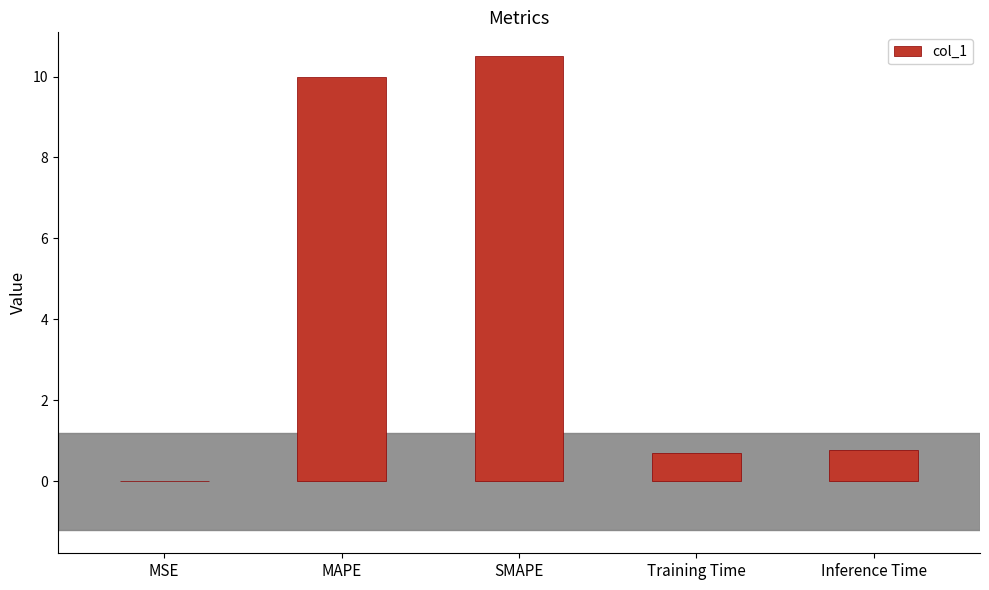

True or false: the data shows 17.1 at MAPE.

False